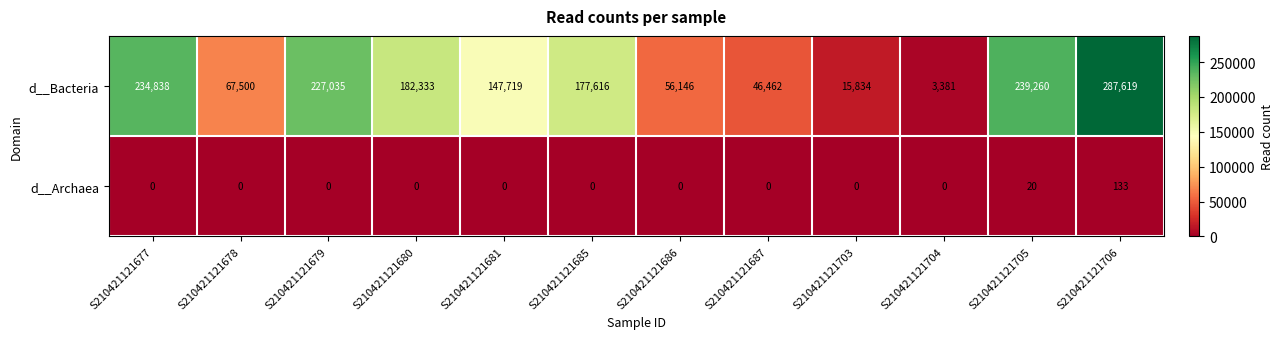

At how many categories does at least one series exceed 244541?

1